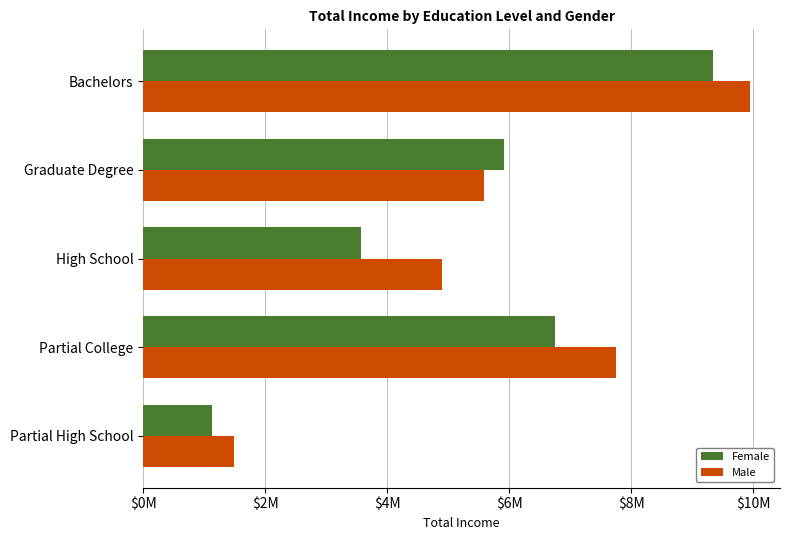

What are all the series names shown in the legend?

Female, Male